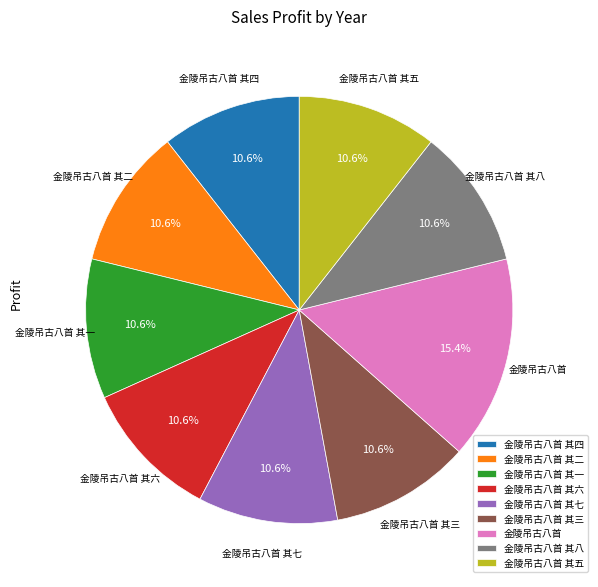

Count the number of slices in the pie.

9